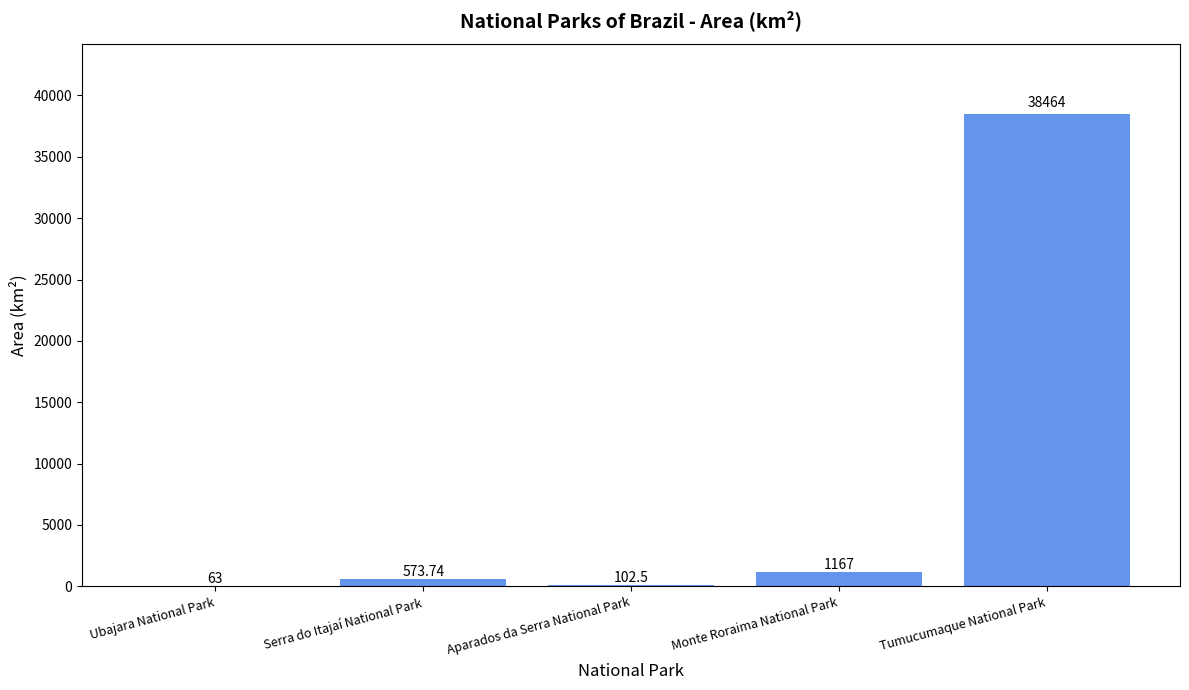

Reading left to right, what are all the values shown in this chart?

63.0	573.7	102.5	1167.0	38464.0